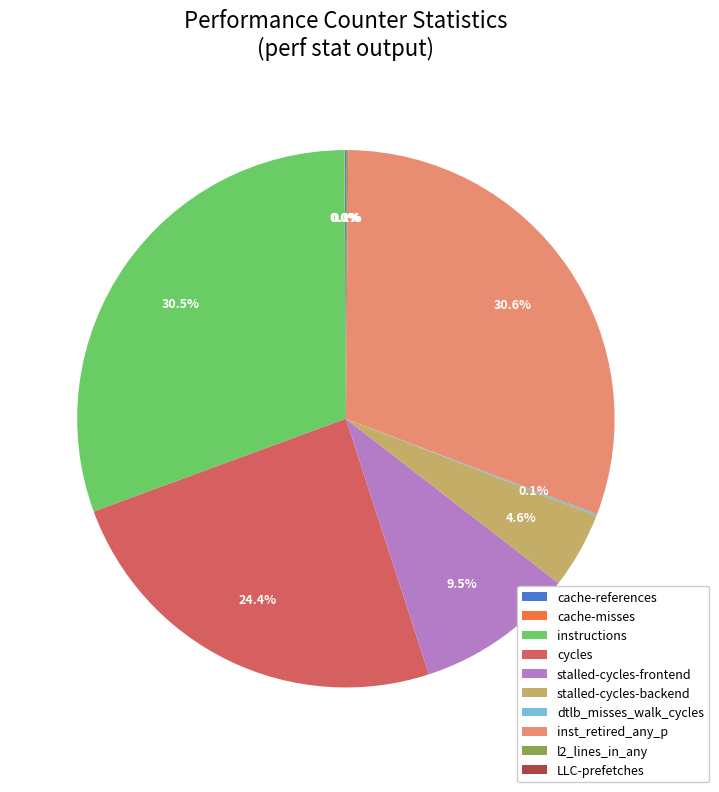

Which has a higher value, inst_retired_any_p or stalled-cycles-backend?

inst_retired_any_p